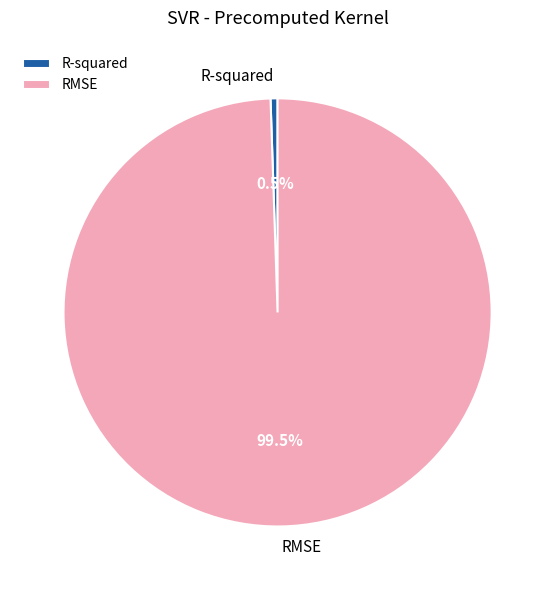

How many slices are in this pie chart?

2